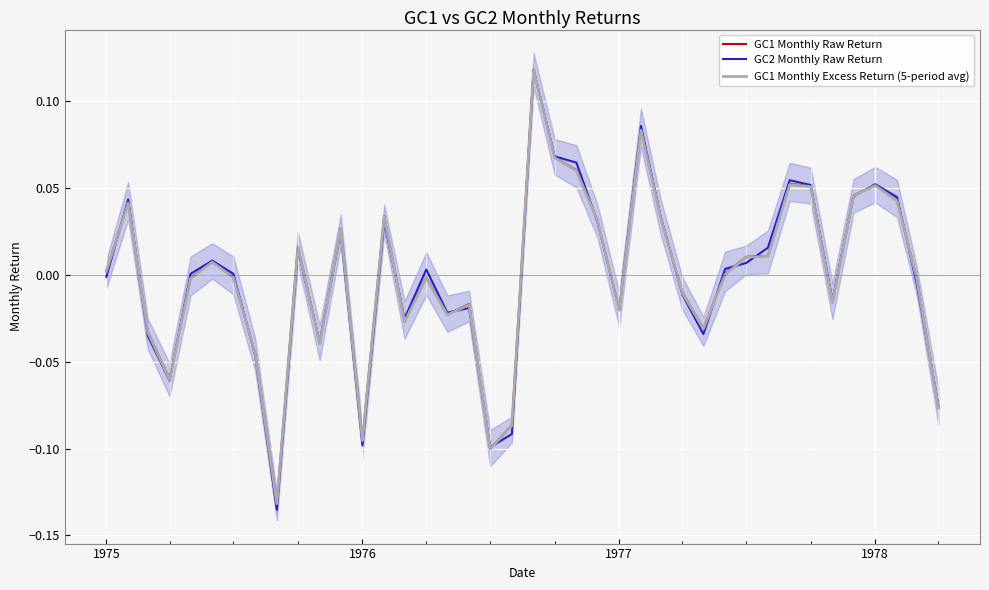

After their last crossing, which series has the higher values: GC2 Monthly Raw Return or GC1 Monthly Excess Return (5-period avg)?

GC2 Monthly Raw Return